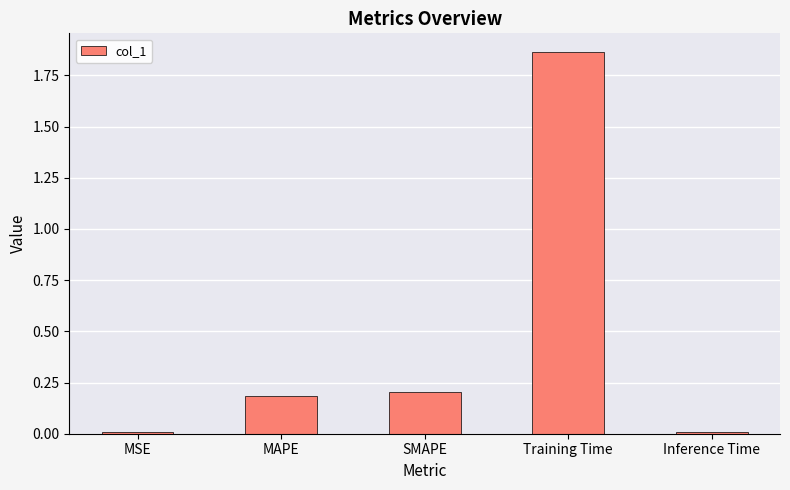

What is the change in value from MSE to SMAPE?

+0.2